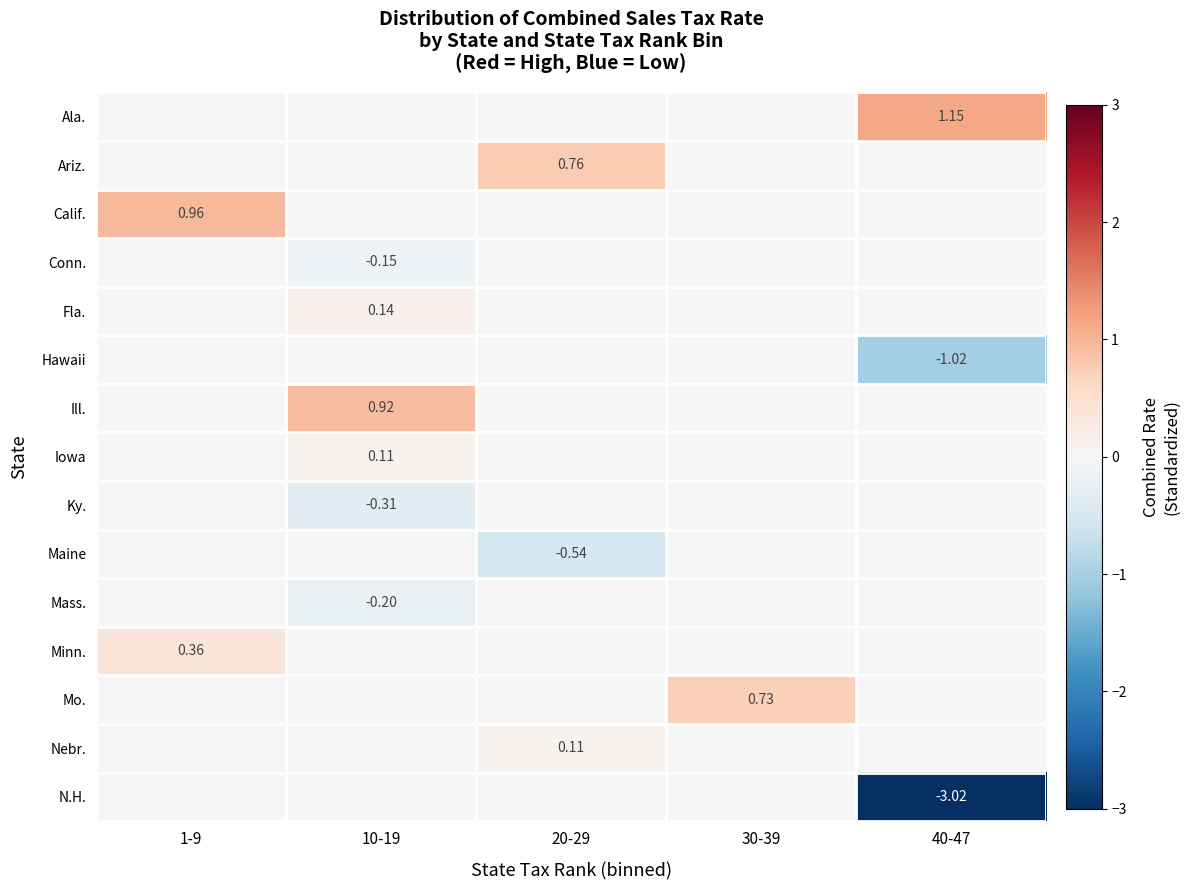

The Mass. series shows -0.1 at 40-47. True or false?

False